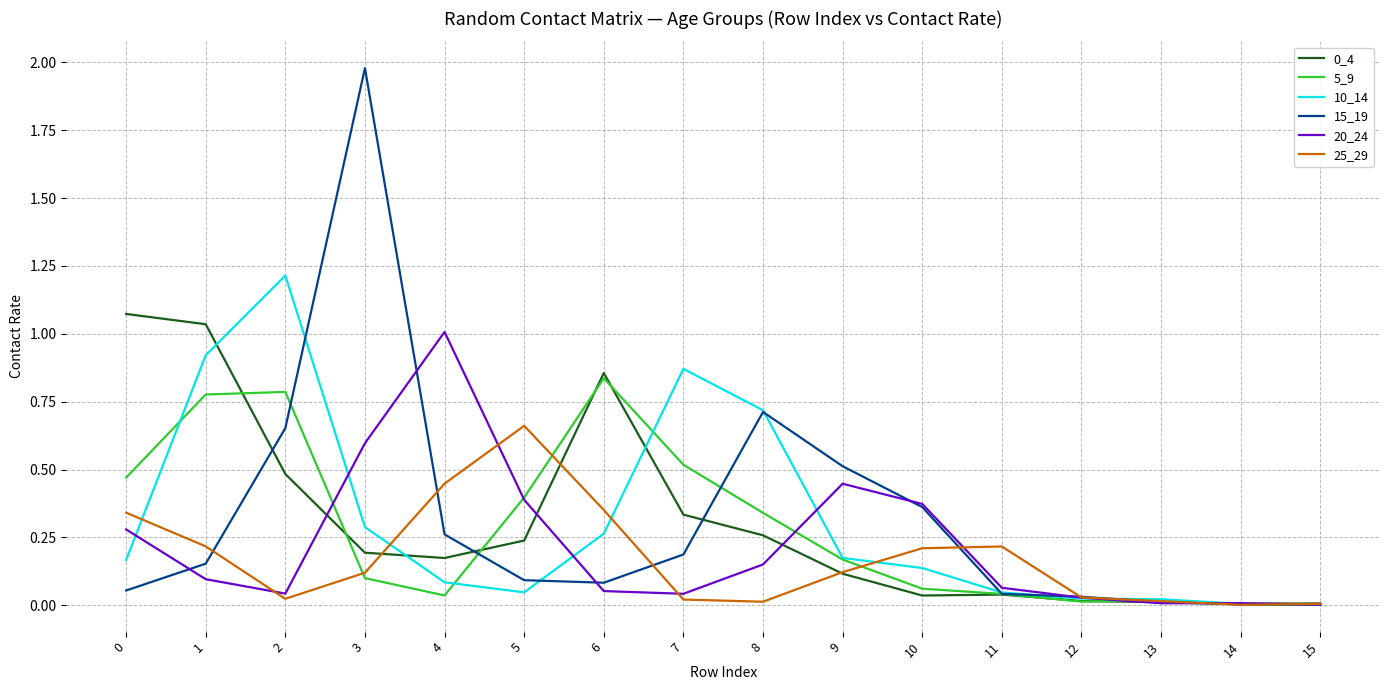

The 10_14 series shows 0.3 at 6. True or false?

True